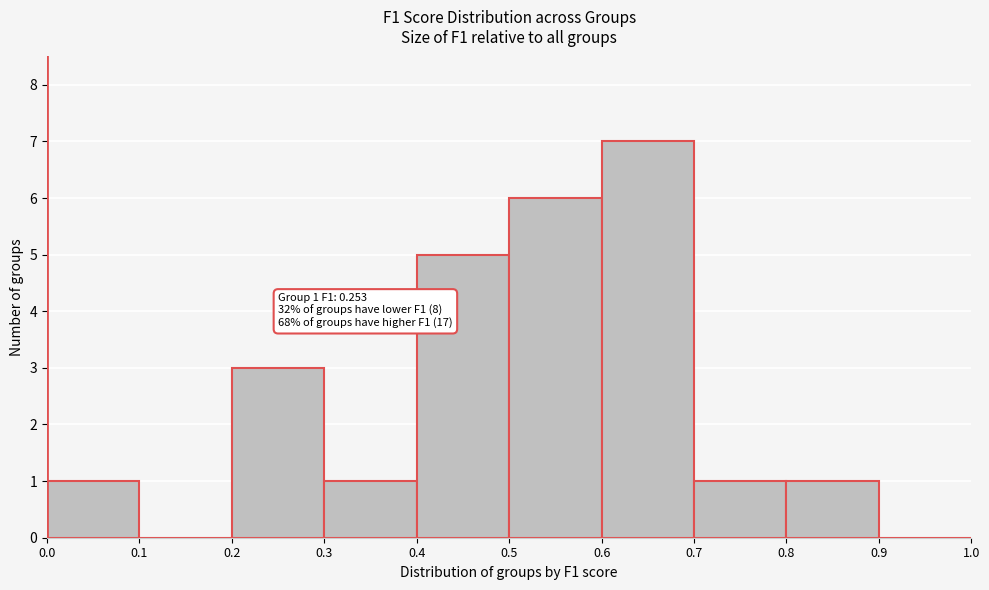

Over which range of the x-axis is the bar tallest?

0.6 to 0.7